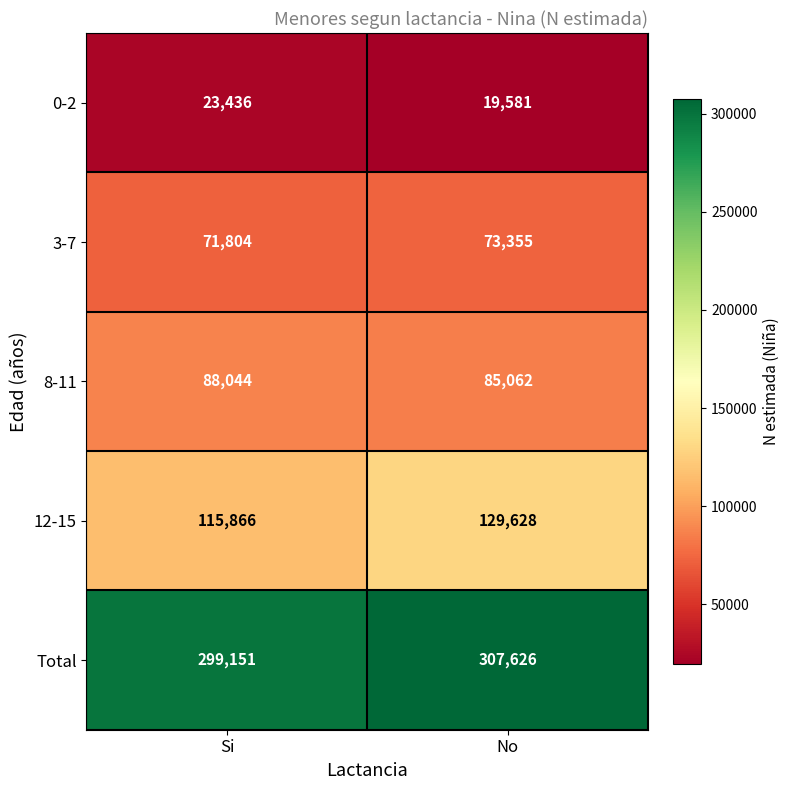

What is the difference between the maximum and minimum values in the 8-11 series?

2982